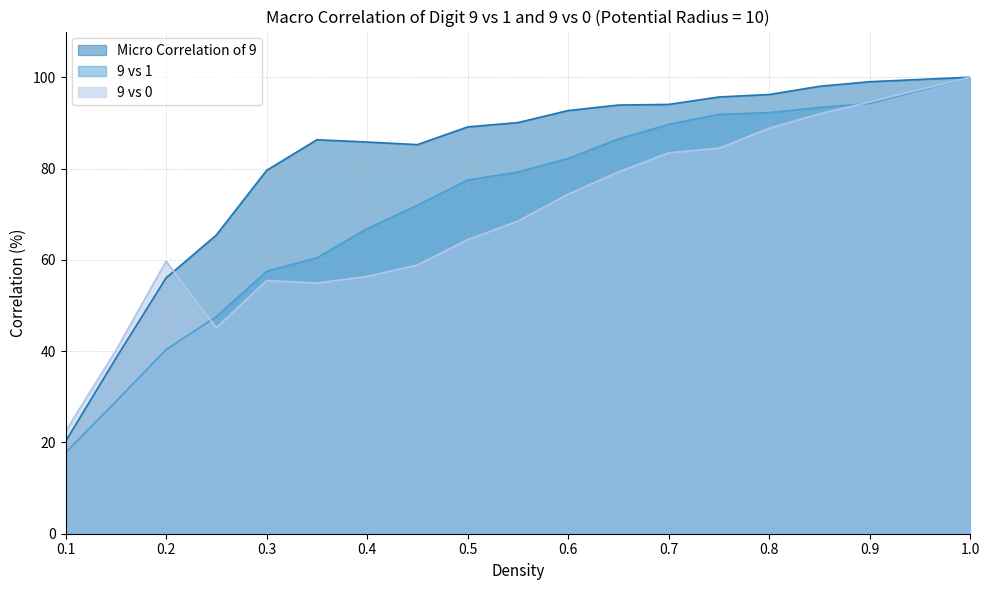

True or false: 9 vs 0 and Micro Correlation of 9 cross at least once.

True